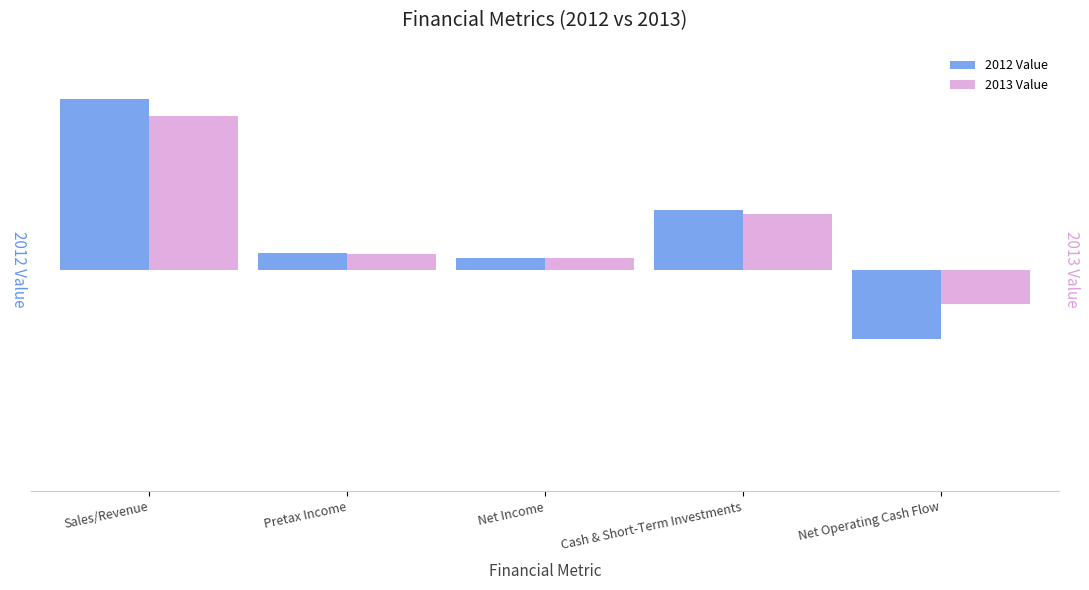

The value of 2012 Value at Net Operating Cash Flow is -126050.8. True or false?

True